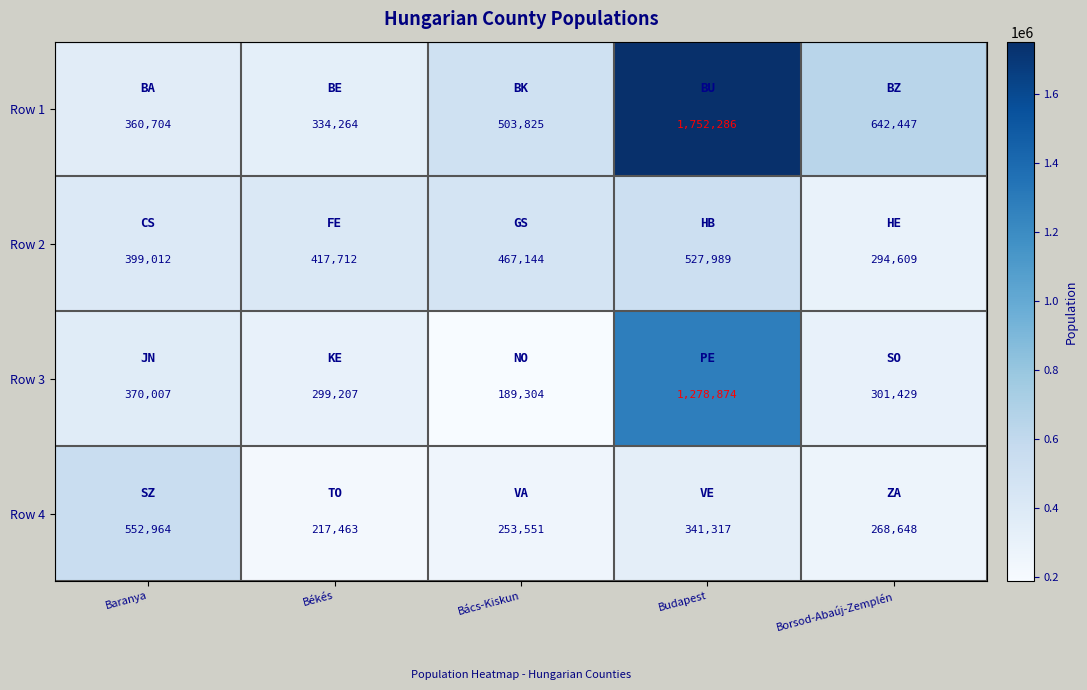

At which category is the sum across all series the highest?

Budapest